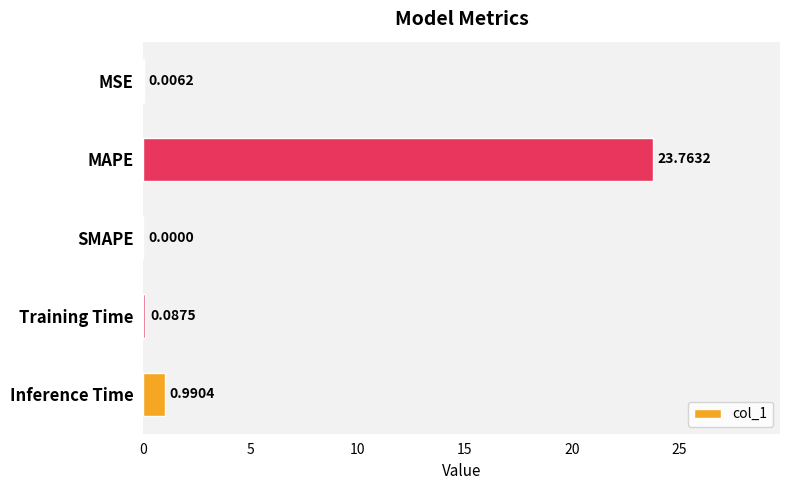

What is the sum of all values?

24.8